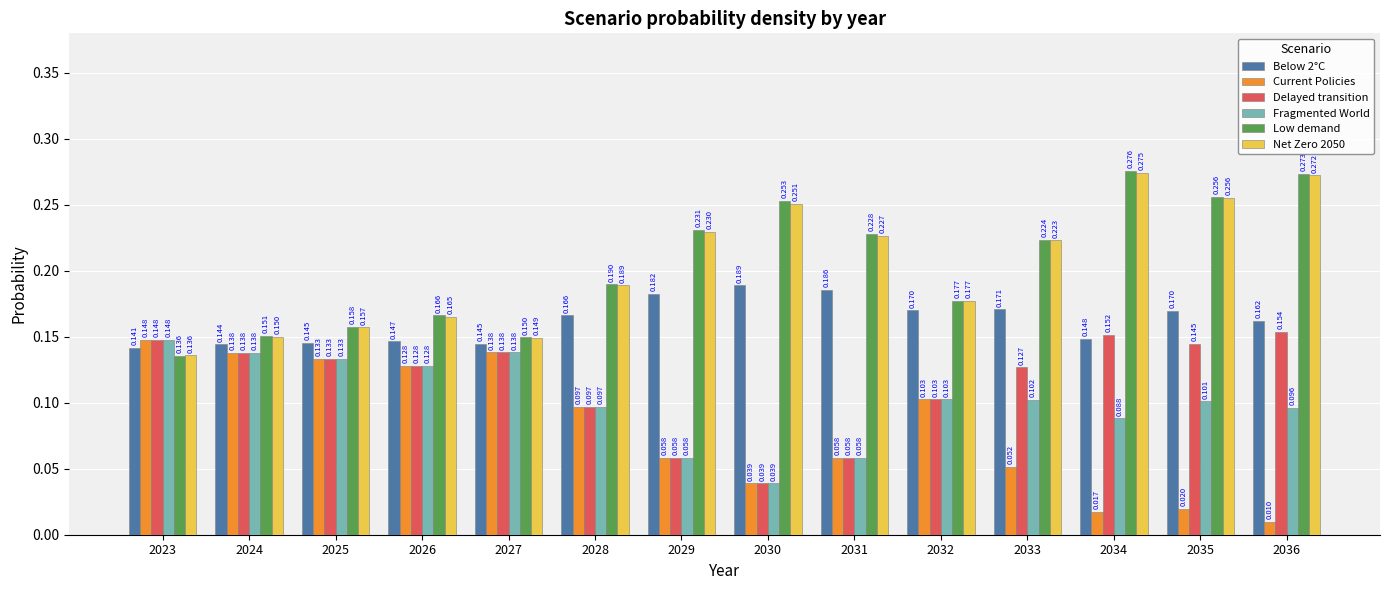

How many categories are shown in the chart?

14